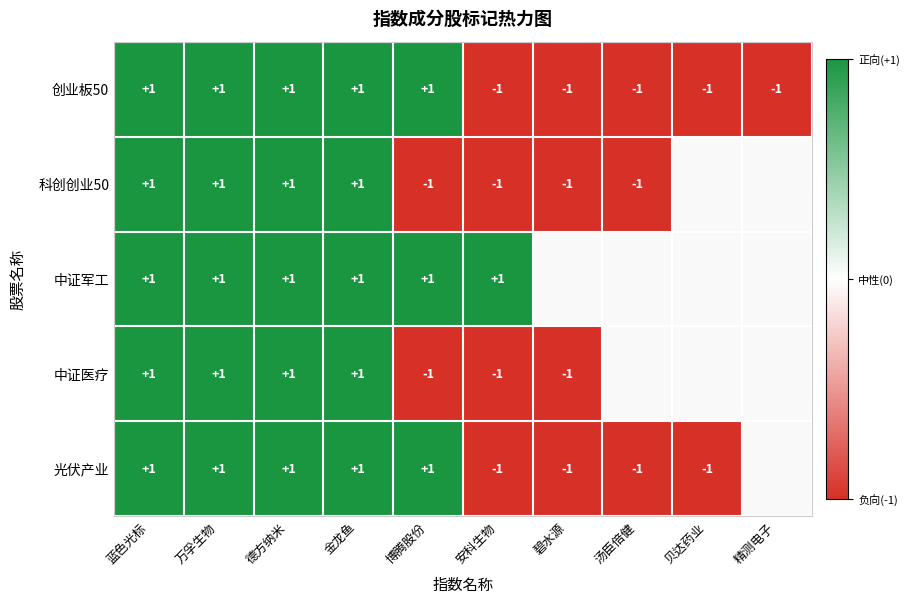

What is the total value across all series at 安科生物?

-3